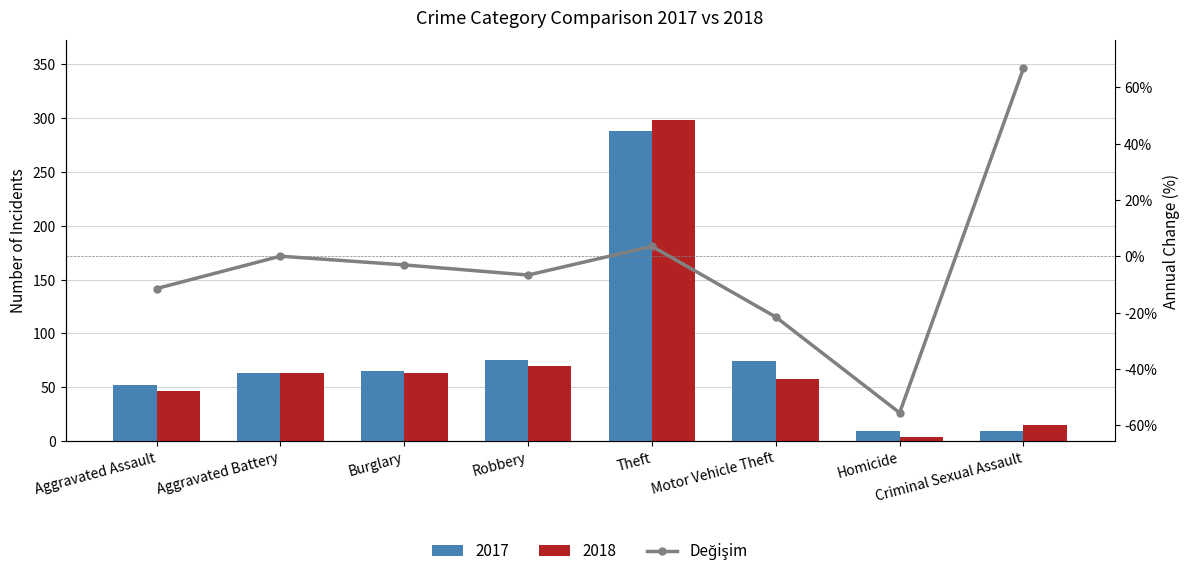

Is it true that the value at Robbery is -11.3?

False